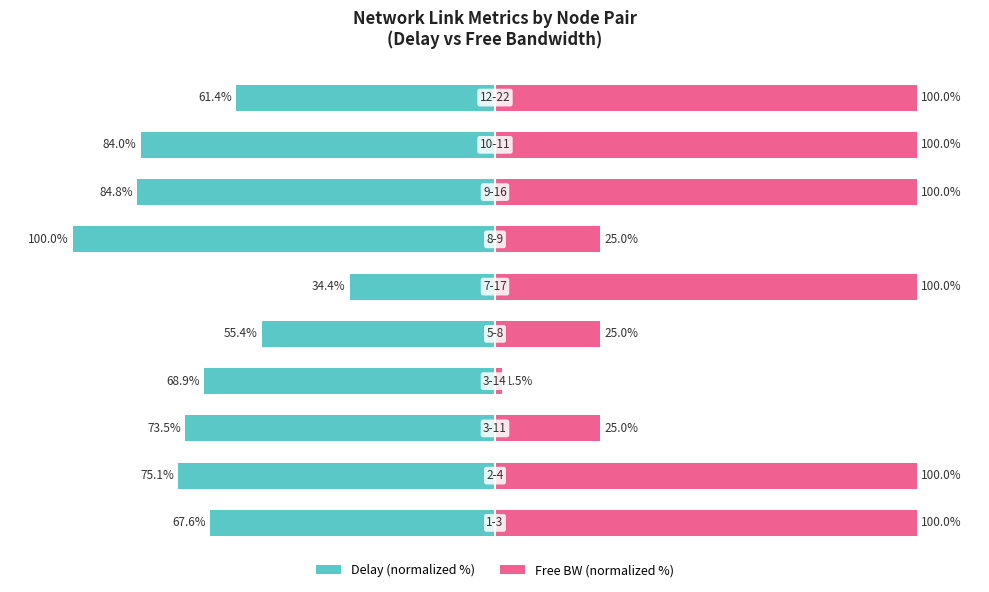

Reading left to right, what are all the values shown in this chart?

Delay (normalized %): -67.6	-75.1	-73.5	-68.9	-55.4	-34.4	-100.0	-84.8	-84.0	-61.4
Free BW (normalized %): 100.0	100.0	25.0	1.5	25.0	100.0	25.0	100.0	100.0	100.0